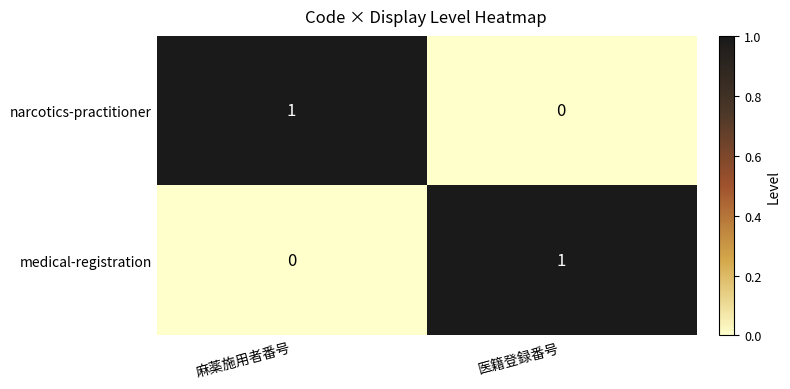

How many categories are shown in the chart?

2